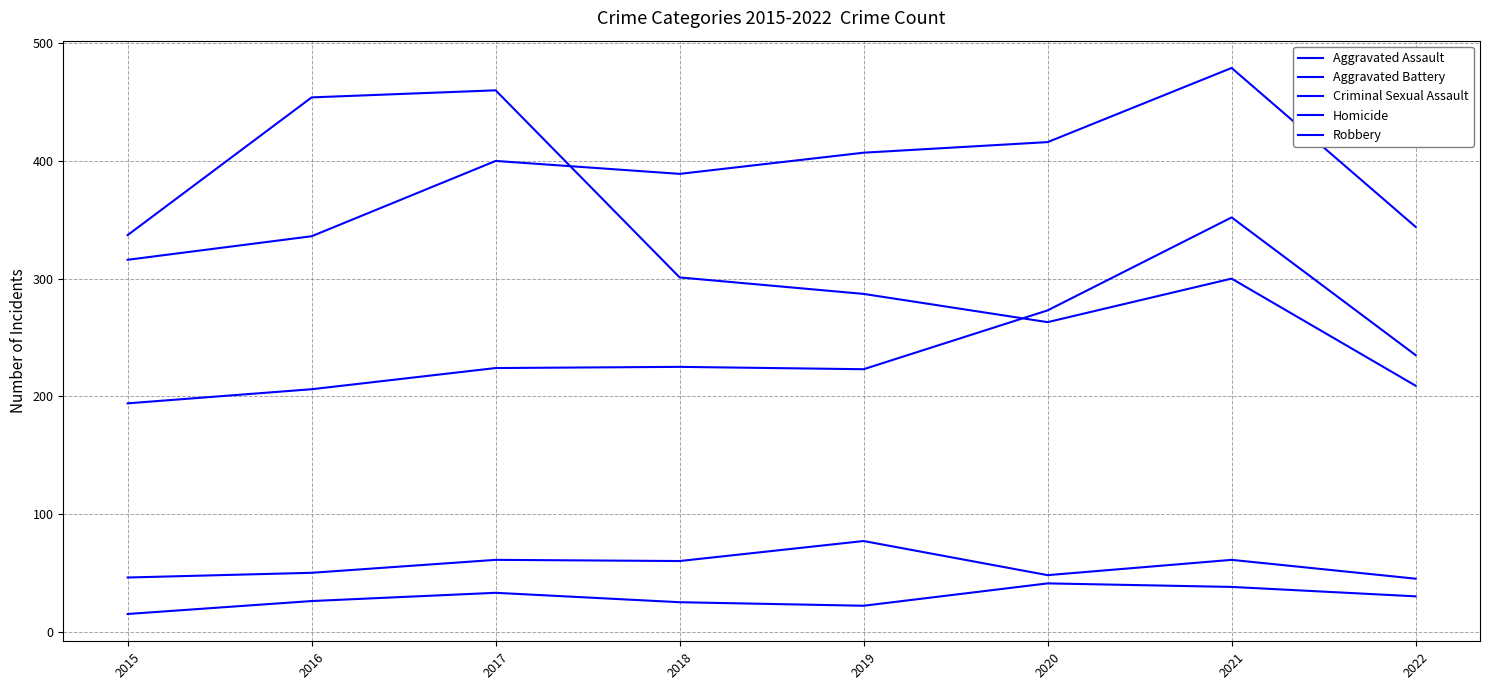

Does the chart have visible grid lines?

Yes